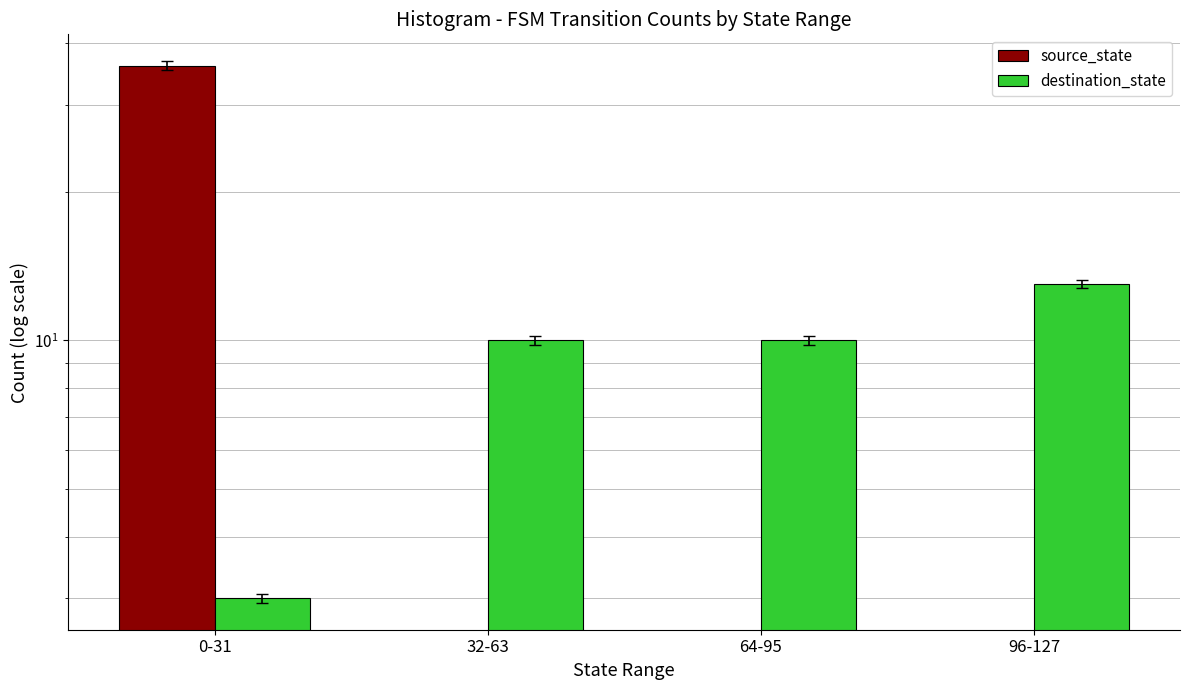

How many data points does each series have?

4